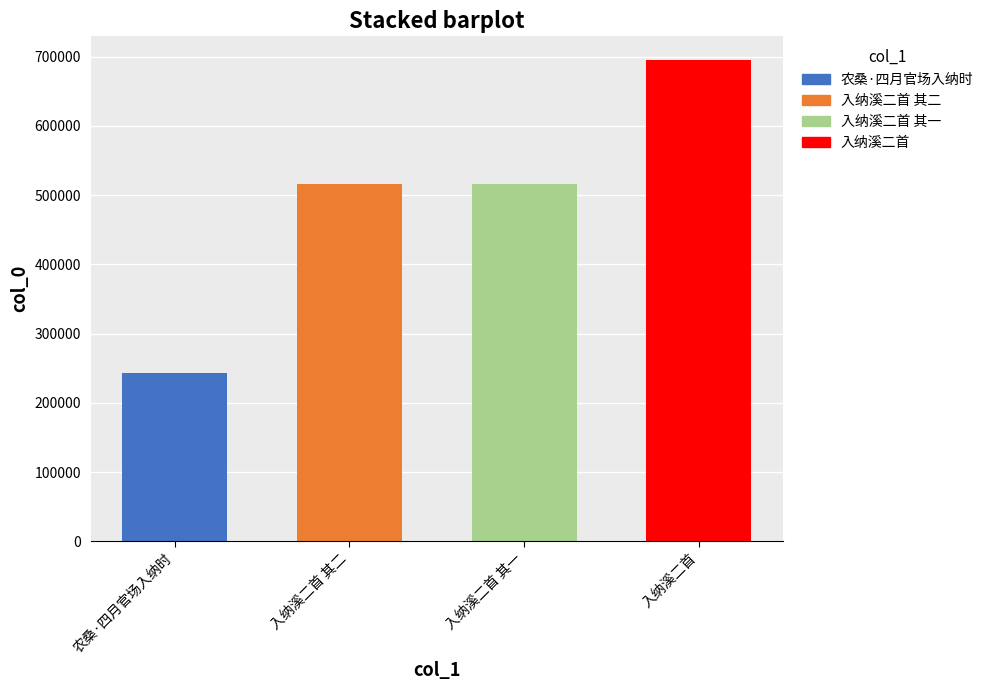

Are the bars grouped side by side (vs. stacked)?

No